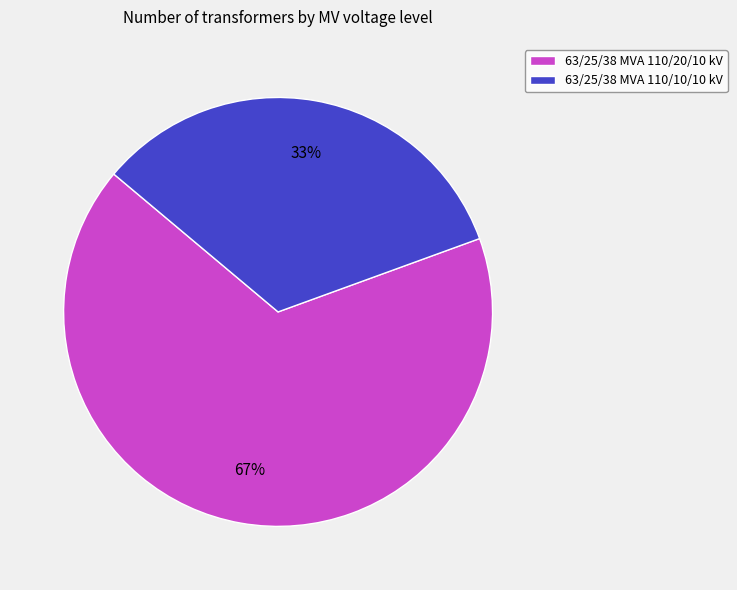

To the nearest percent, what is the combined percentage of 63/25/38 MVA 110/10/10 kV and 63/25/38 MVA 110/20/10 kV?

100%